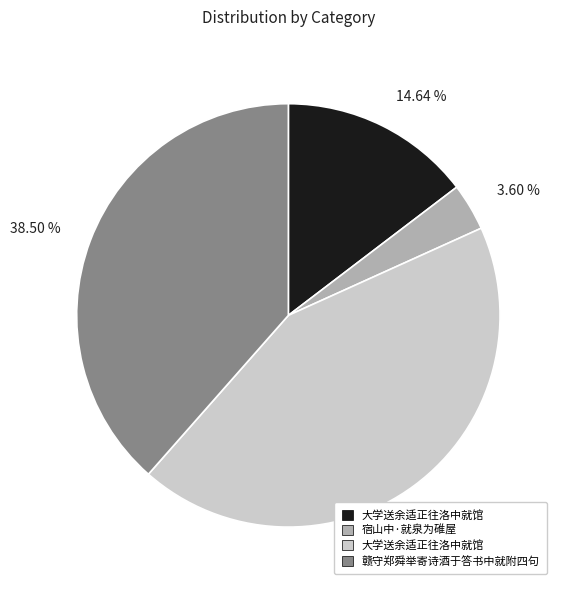

Does any single category account for the majority?

No